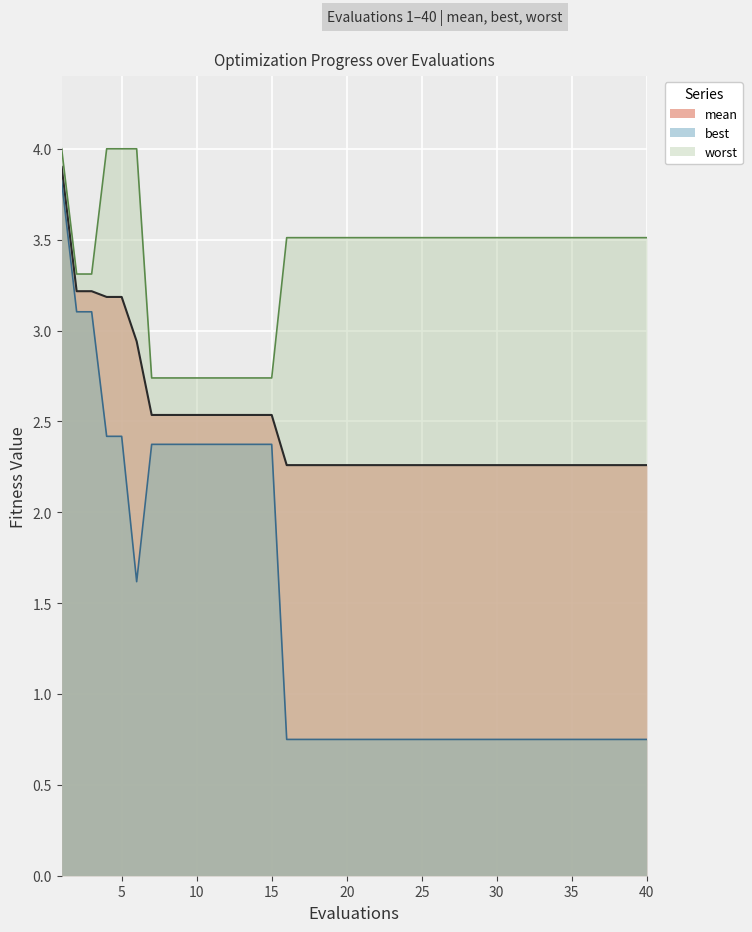

Rank the series by their average value, from highest to lowest.

worst, mean, best